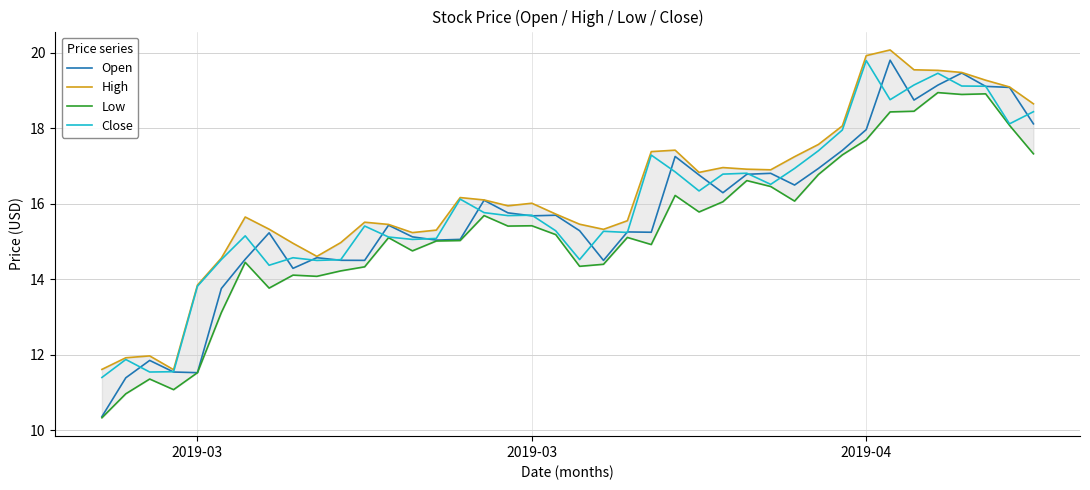

What is the value of the High point at the 9th from the left?

14.9